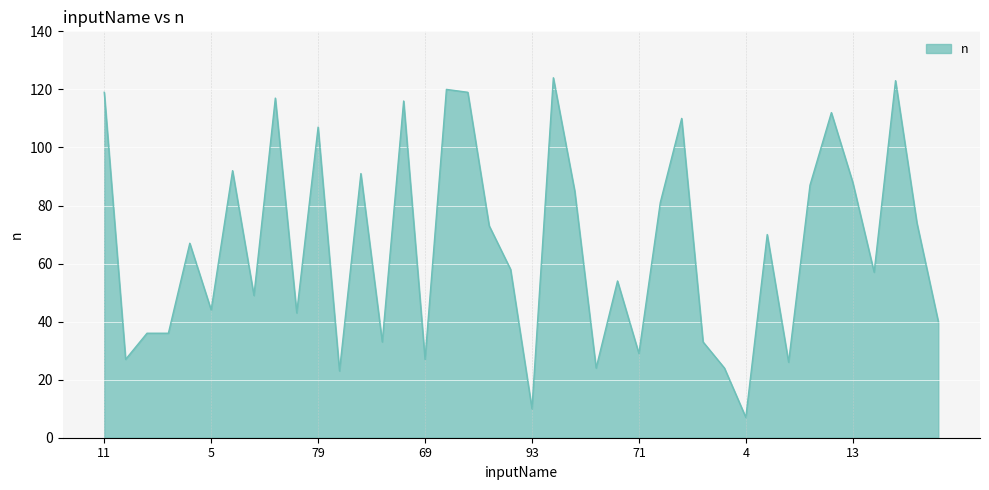

What is the maximum value shown in the chart?

124